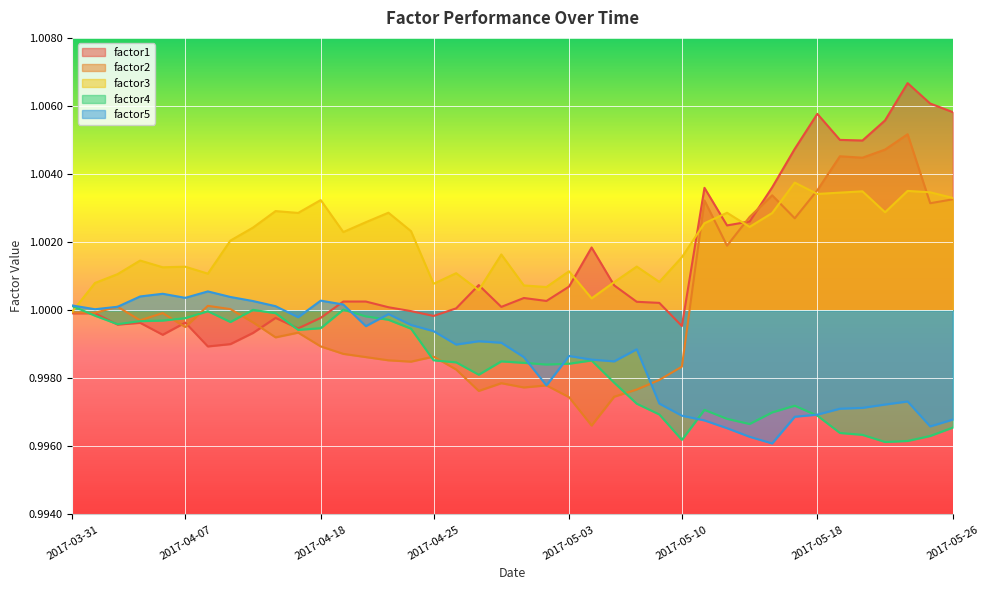

What is the sum of the factor3 values at 2017-04-20 and 2017-05-22?

2.0